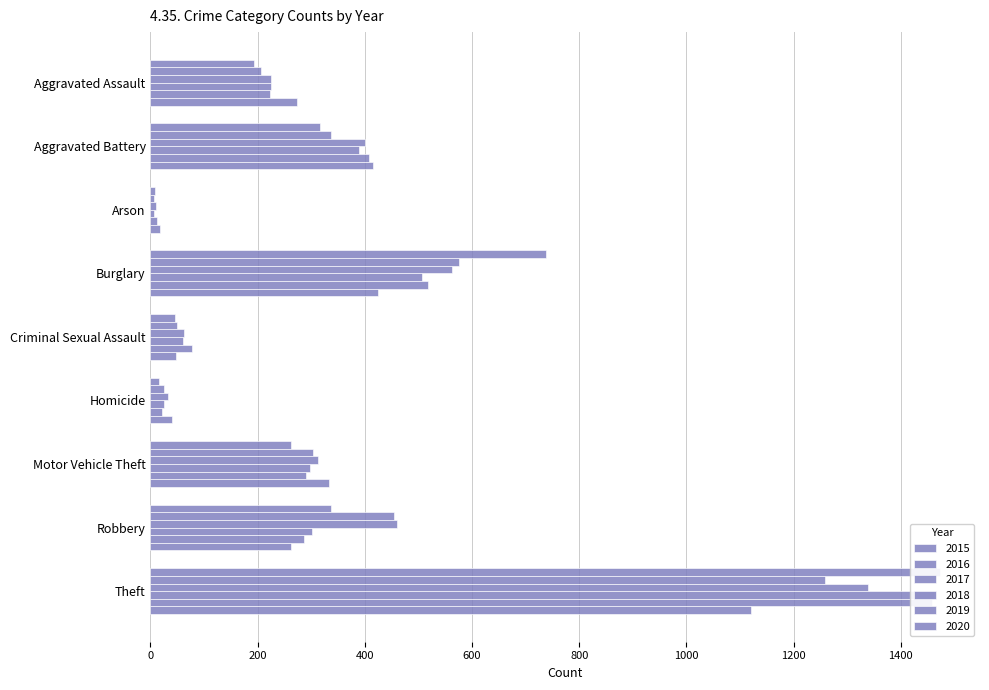

Reading right to left, list all the values displayed in this chart.

2015: Theft=1474	Robbery=337	Motor Vehicle Theft=263	Homicide=15	Criminal Sexual Assault=46	Burglary=738	Arson=9	Aggravated Battery=316	Aggravated Assault=194
2016: Theft=1259	Robbery=454	Motor Vehicle Theft=304	Homicide=26	Criminal Sexual Assault=50	Burglary=576	Arson=7	Aggravated Battery=336	Aggravated Assault=206
2017: Theft=1339	Robbery=460	Motor Vehicle Theft=312	Homicide=33	Criminal Sexual Assault=62	Burglary=562	Arson=10	Aggravated Battery=400	Aggravated Assault=225
2018: Theft=1461	Robbery=301	Motor Vehicle Theft=298	Homicide=25	Criminal Sexual Assault=60	Burglary=506	Arson=7	Aggravated Battery=389	Aggravated Assault=225
2019: Theft=1459	Robbery=287	Motor Vehicle Theft=290	Homicide=22	Criminal Sexual Assault=77	Burglary=517	Arson=12	Aggravated Battery=407	Aggravated Assault=223
2020: Theft=1120	Robbery=263	Motor Vehicle Theft=333	Homicide=41	Criminal Sexual Assault=48	Burglary=425	Arson=17	Aggravated Battery=415	Aggravated Assault=273